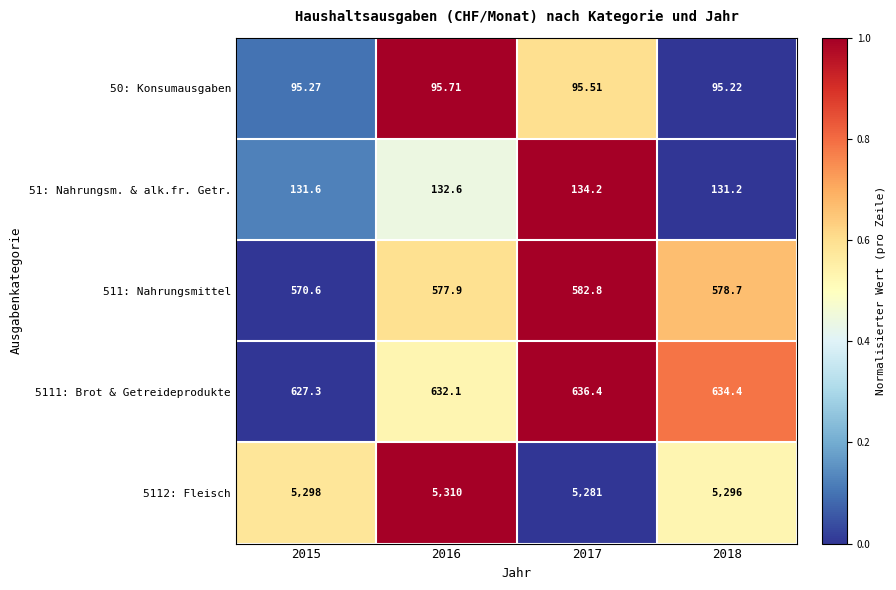

What is the spread (max minus min) of values at 2017?

5185.5